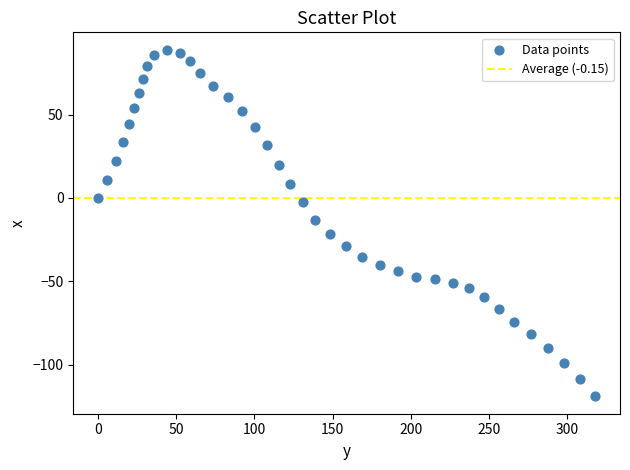

What is the range of Y values (max minus min)?

208.0